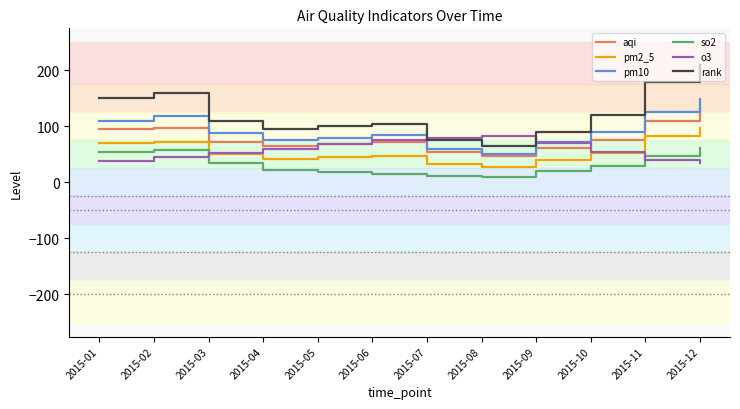

What is the difference between the second highest and minimum values in the pm10 series?

75